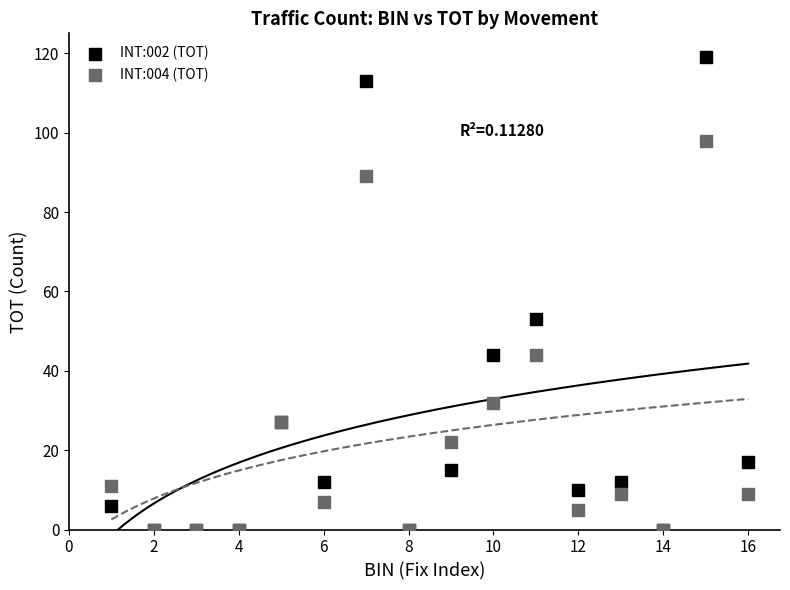

Across all series, what Y value is closest to 59?

53